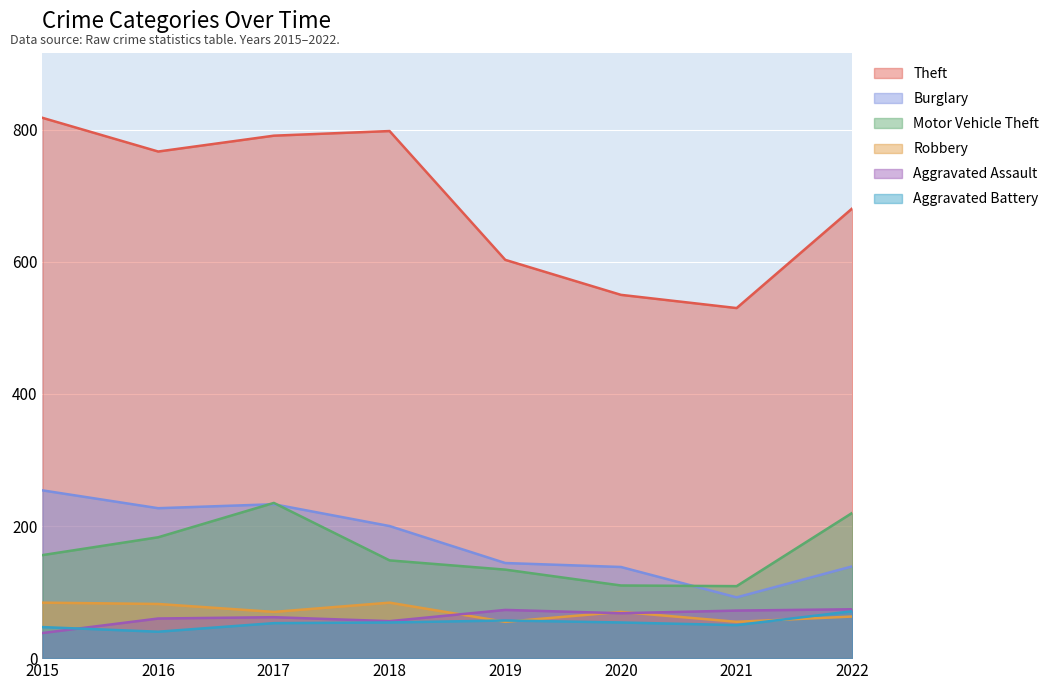

How many intersections are there between Aggravated Assault and Aggravated Battery?

1